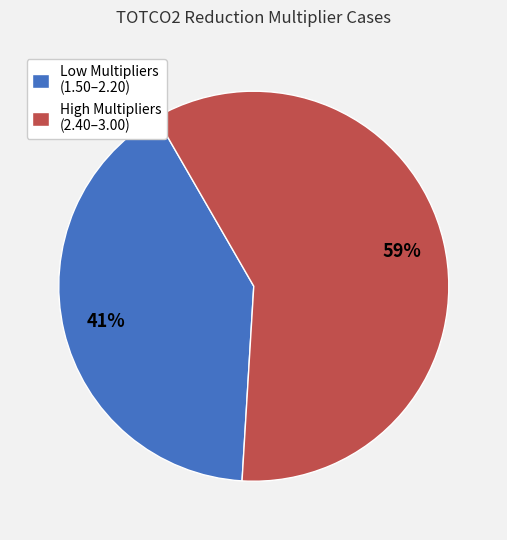

How many slices are in this pie chart?

2